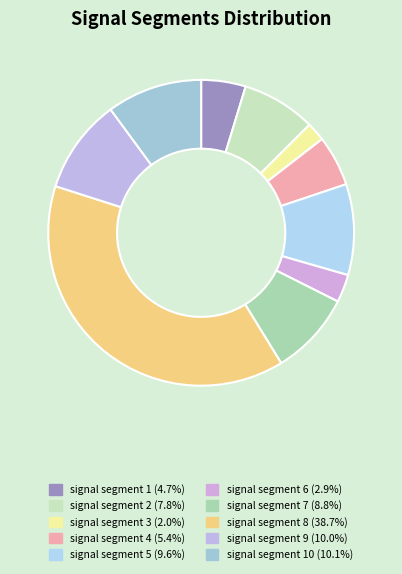

How many segments does this pie chart have?

10